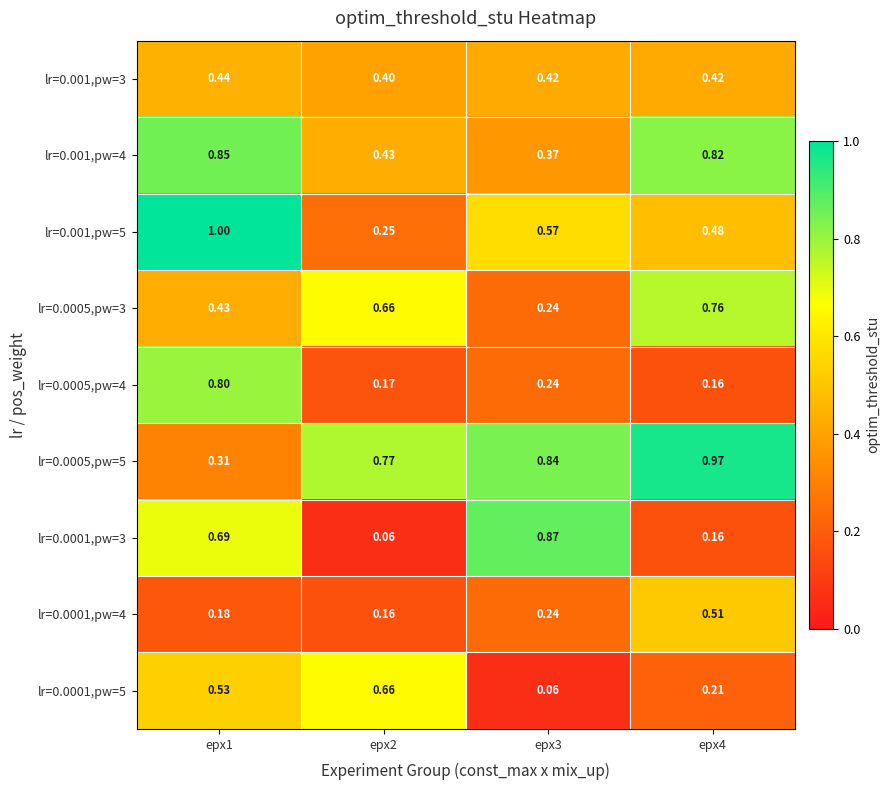

Is the value of lr=0.001,pw=4 at epx1 greater than the value of lr=0.0005,pw=4 at epx2?

Yes